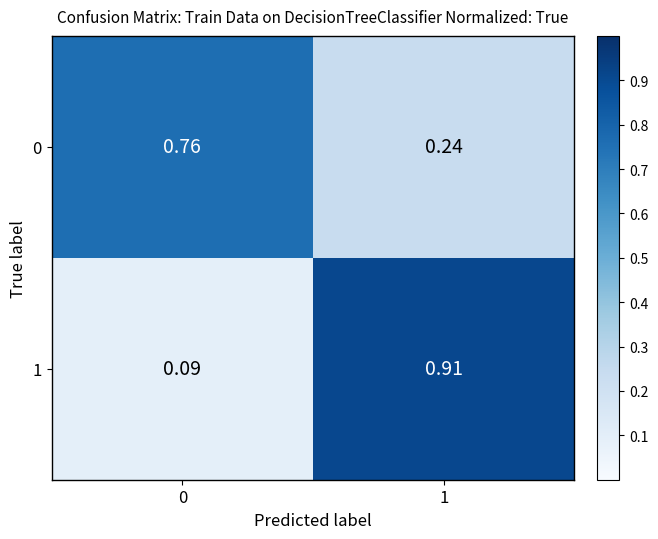

Is the value of 0 at 1 greater than the value of 1 at 1?

No